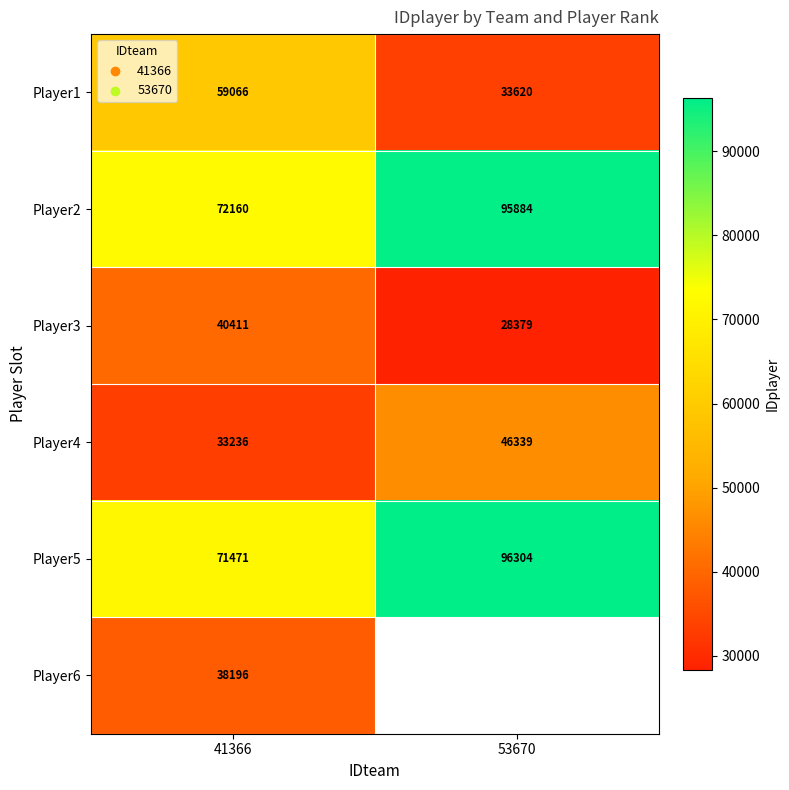

At which label does Player1 reach its peak?

41366